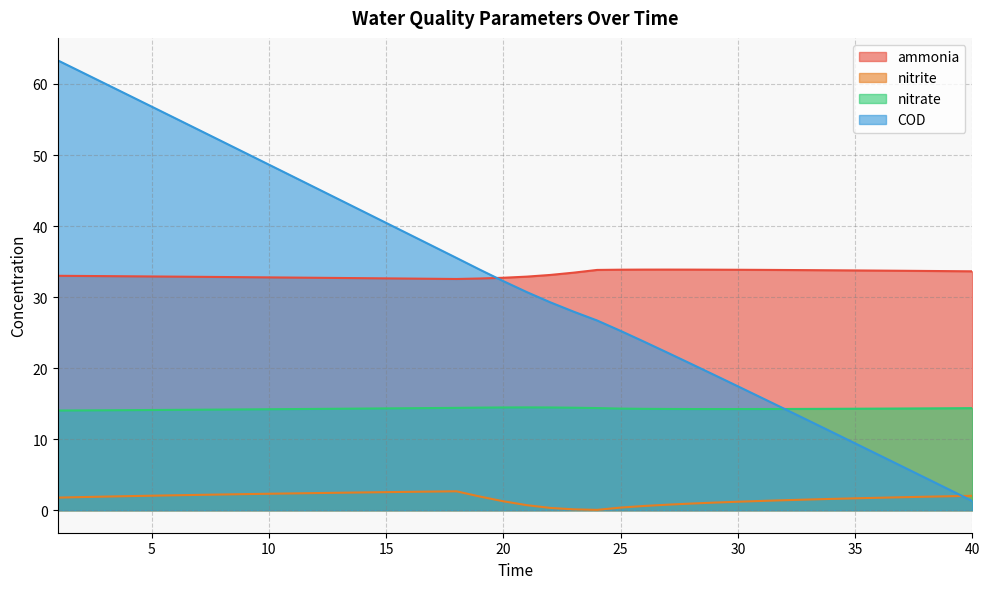

What is the difference between the second highest and second lowest values in the nitrite series?

2.5